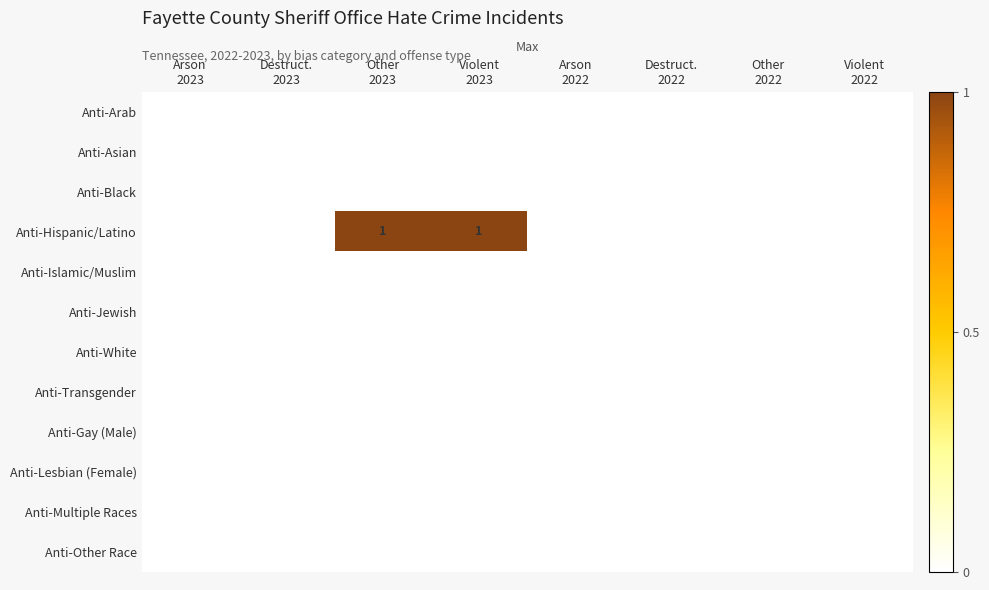

At which category does the chart reach its minimum across all series?

Arson
2023